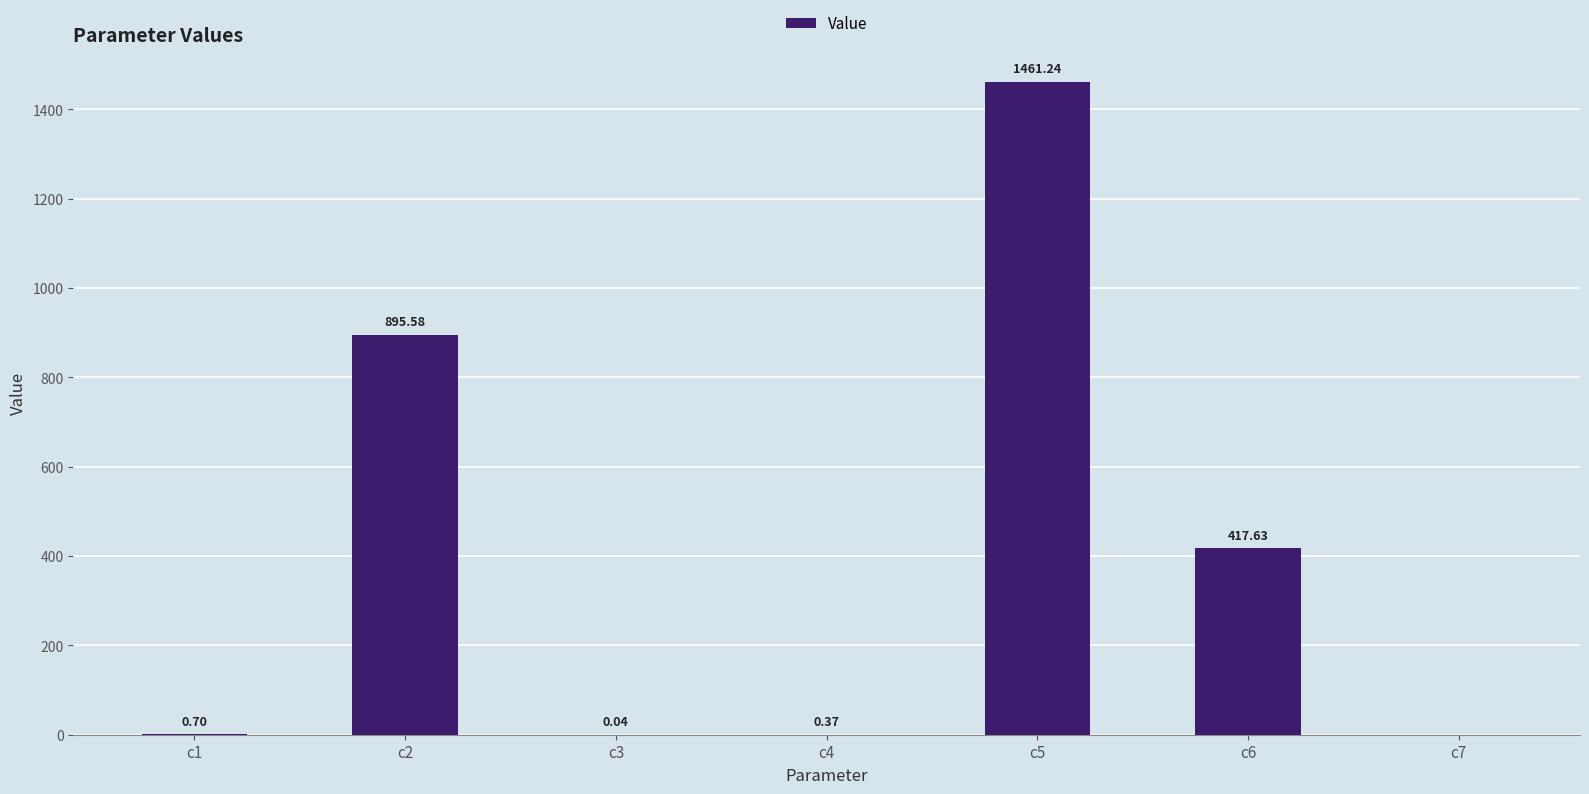

What is the change in value from c4 to c7?

-0.4